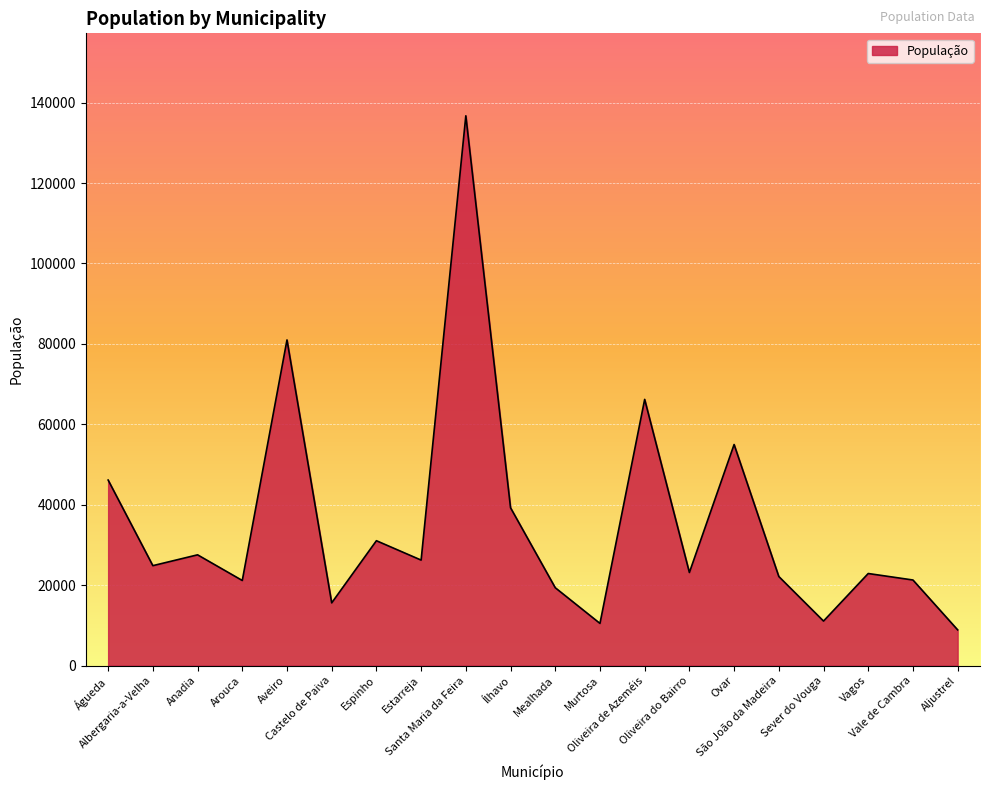

What is the smallest value displayed?

8874